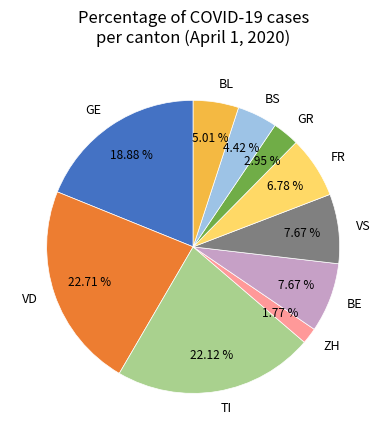

What is the ratio of the value at FR to the value at ZH?

3.8